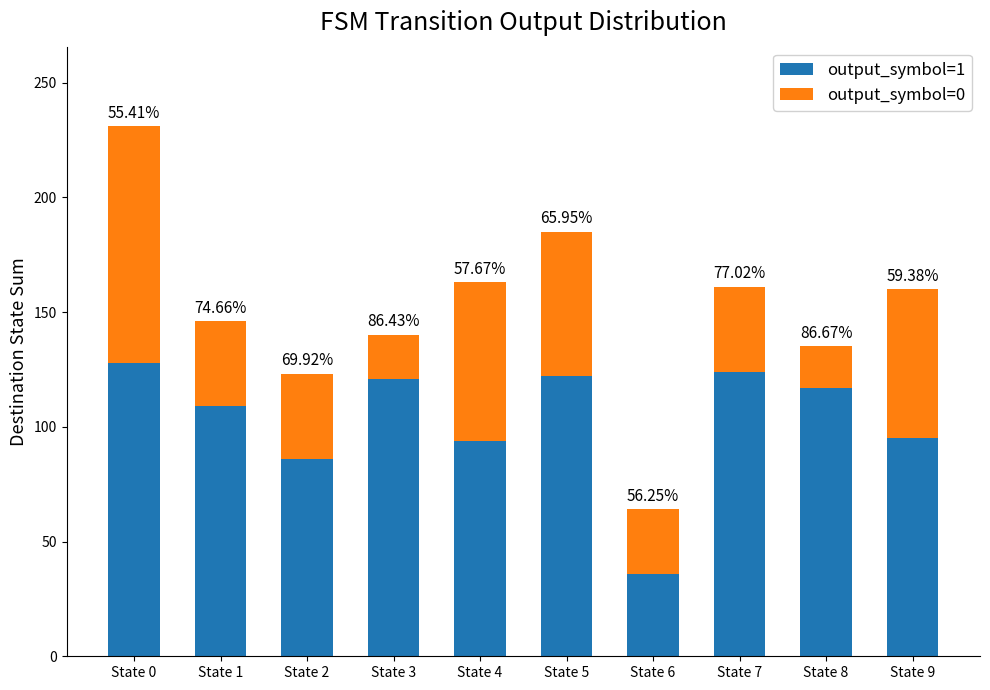

Does the chart contain stacked bars?

Yes